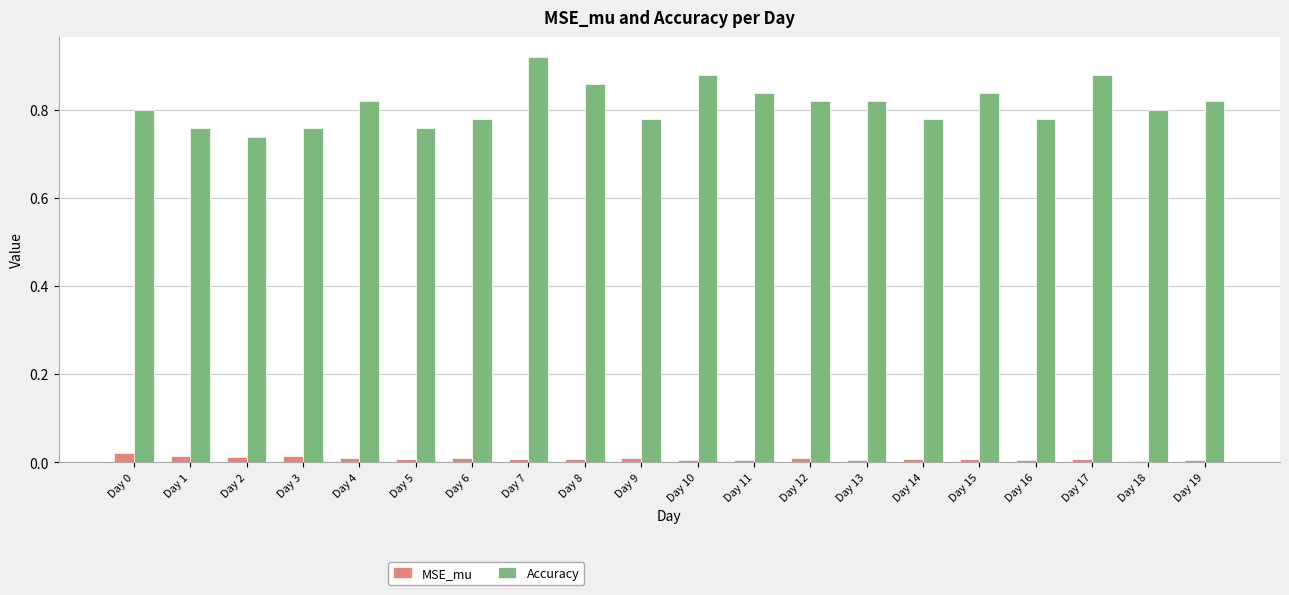

What are all the series names shown in the legend?

MSE_mu, Accuracy